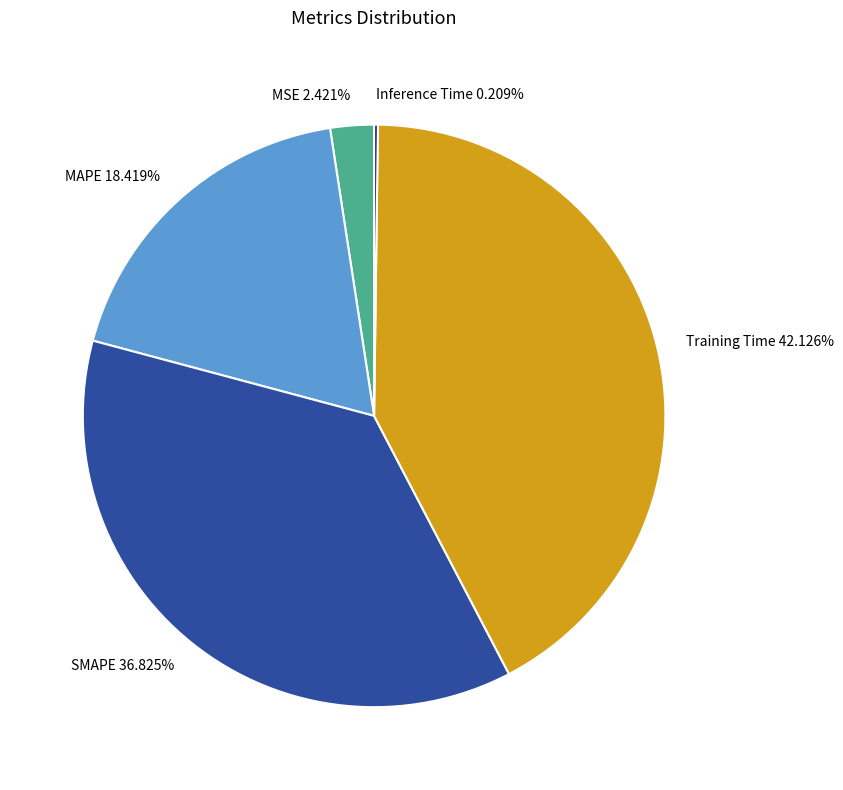

Do SMAPE 36.825% and MSE 2.421% together represent more than half of the pie?

No